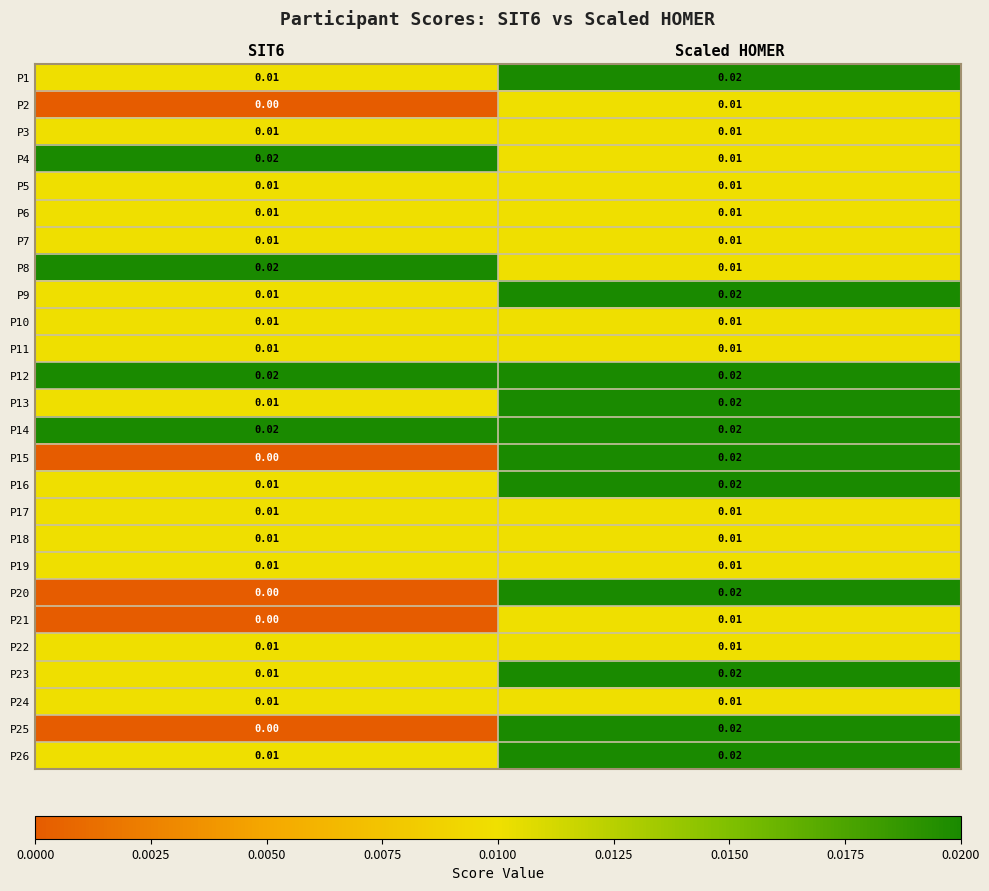

Is the value of P2 at SIT6 greater than the value of P21 at Scaled HOMER?

No